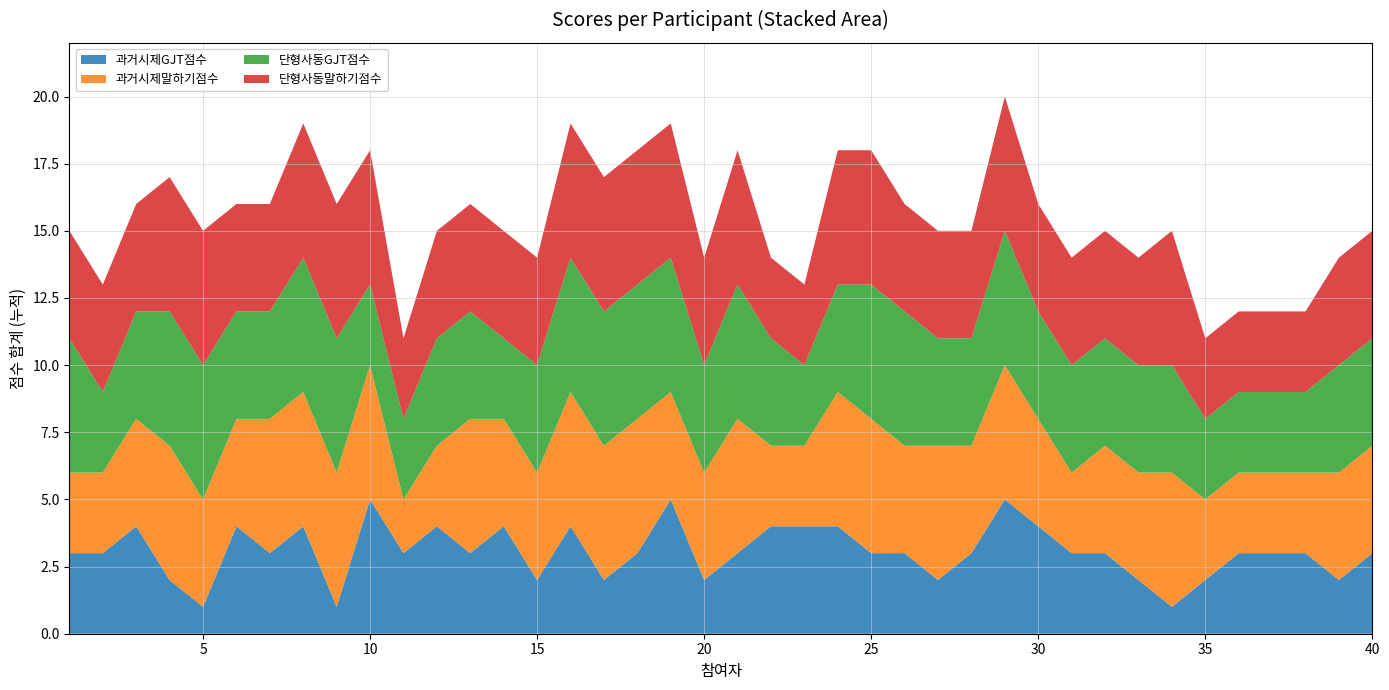

Reading left to right, what are all the values shown in this chart?

과거시제GJT점수: 3	3	4	2	1	4	3	4	1	5	3	4	3	4	2	4	2	3	5	2	3	4	4	4	3	3	2	3	5	4	3	3	2	1	2	3	3	3	2	3
과거시제말하기점수: 3	3	4	5	4	4	5	5	5	5	2	3	5	4	4	5	5	5	4	4	5	3	3	5	5	4	5	4	5	4	3	4	4	5	3	3	3	3	4	4
단형사동GJT점수: 5	3	4	5	5	4	4	5	5	3	3	4	4	3	4	5	5	5	5	4	5	4	3	4	5	5	4	4	5	4	4	4	4	4	3	3	3	3	4	4
단형사동말하기점수: 4	4	4	5	5	4	4	5	5	5	3	4	4	4	4	5	5	5	5	4	5	3	3	5	5	4	4	4	5	4	4	4	4	5	3	3	3	3	4	4